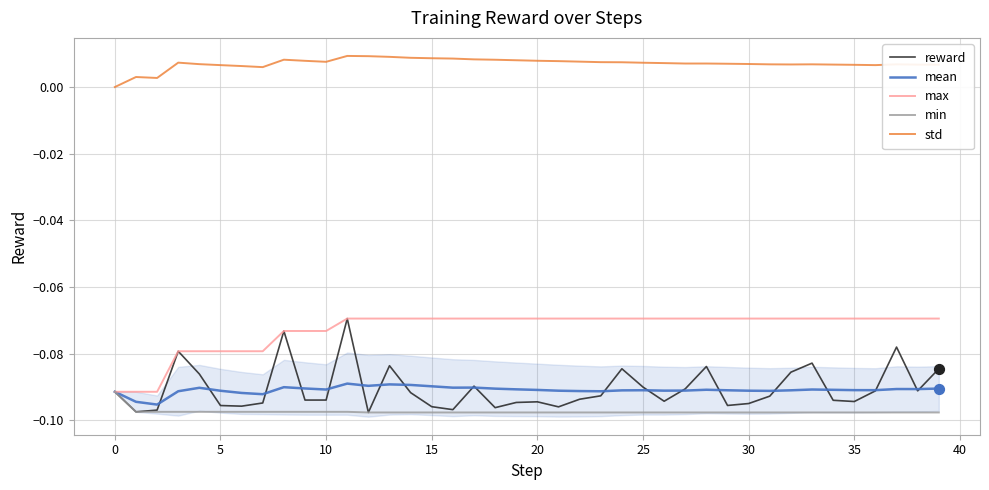

What are all the series names shown in the legend?

reward, mean, max, min, std